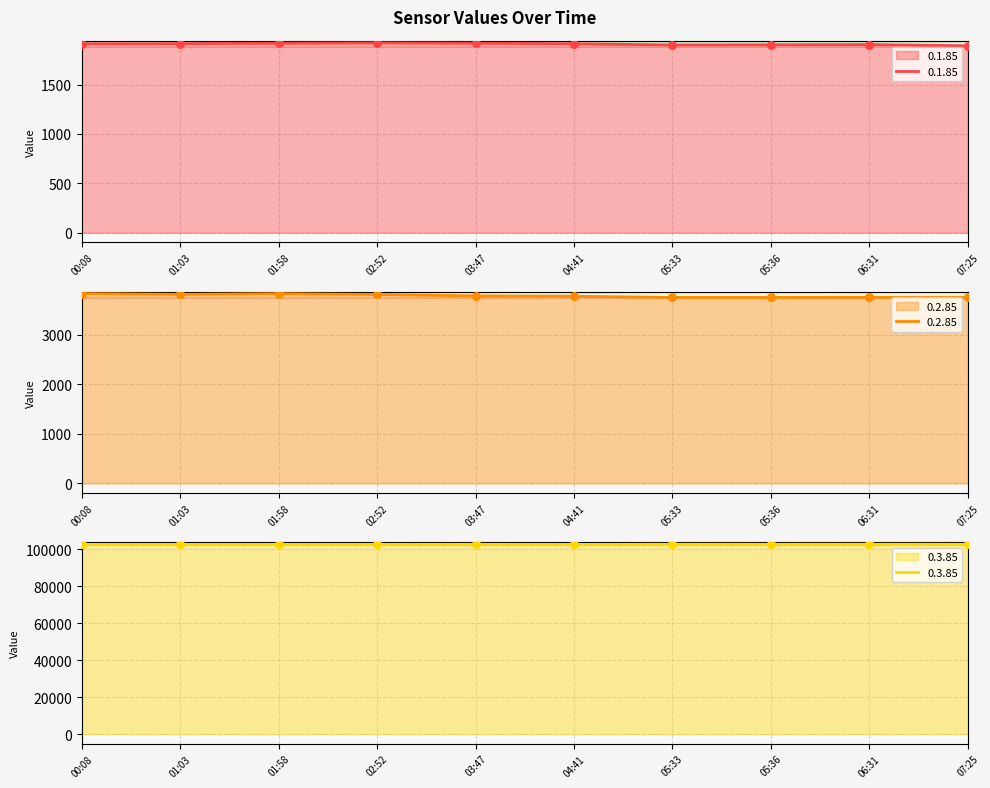

What is the total value across all series at 01:03?

108338